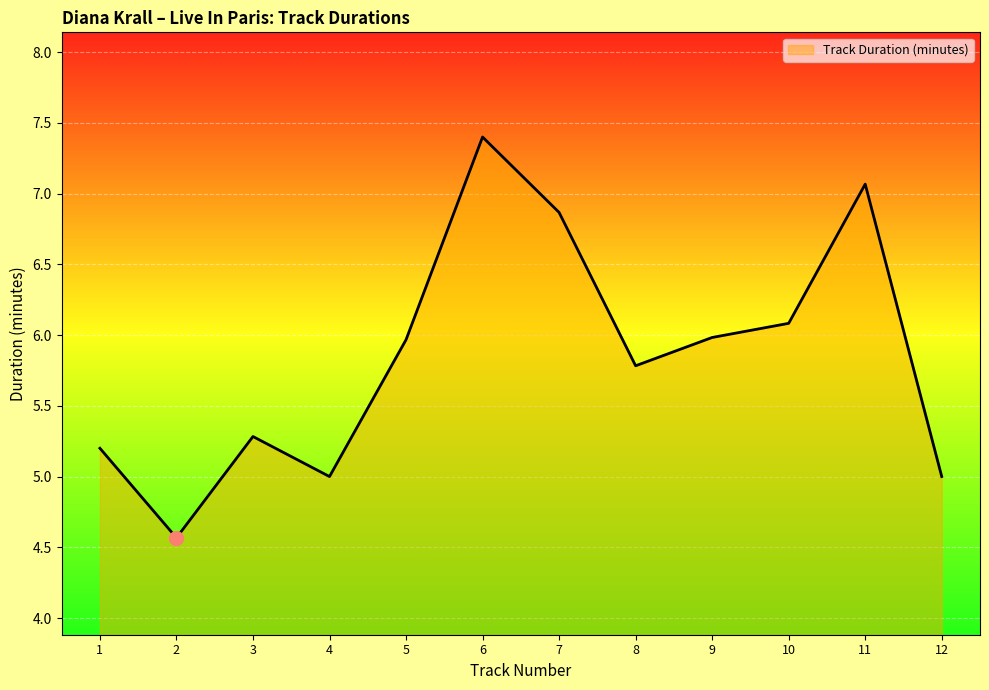

What is the ratio of the value at 5 to the value at 8?

1.0